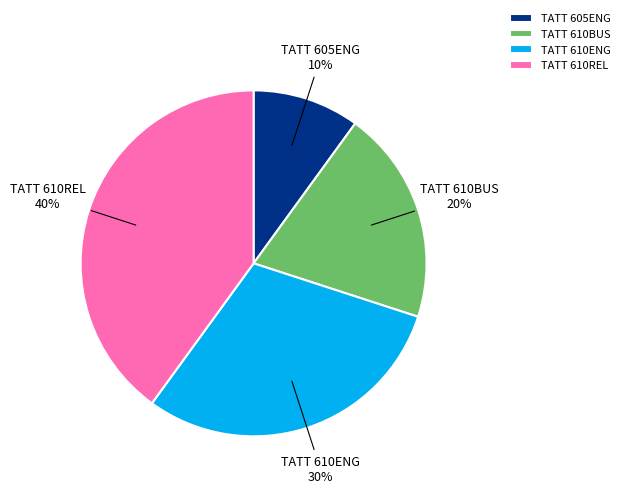

Rank the categories by value from highest to lowest.

TATT 610REL, TATT 610ENG, TATT 610BUS, TATT 605ENG